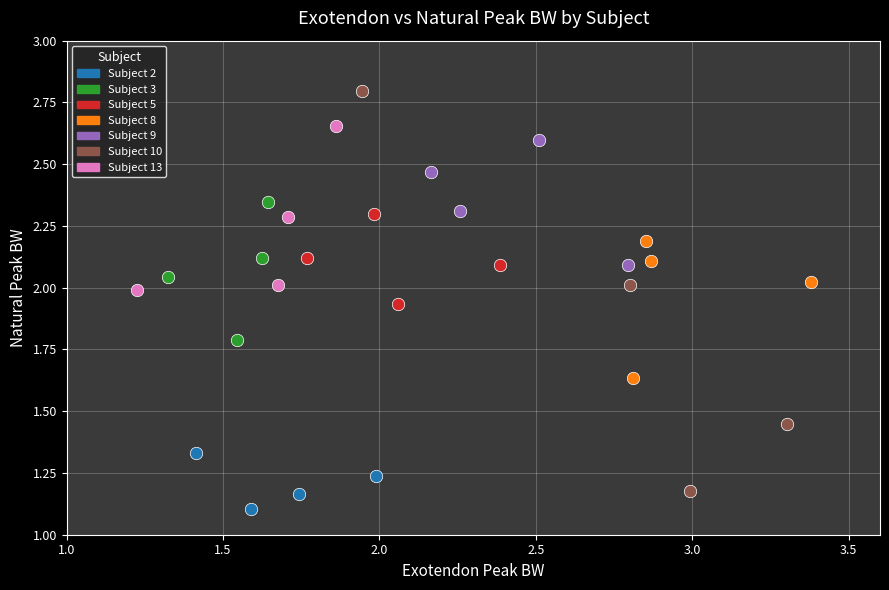

Which series has the largest Y range (max minus min)?

Subject 10